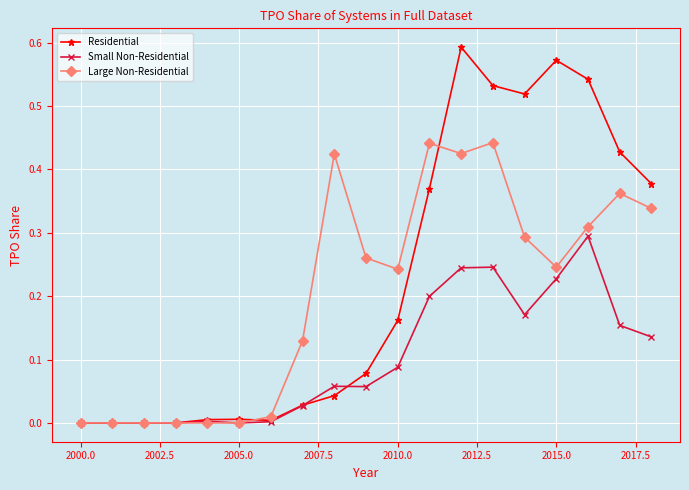

Which series has the widest spread of values?

Residential